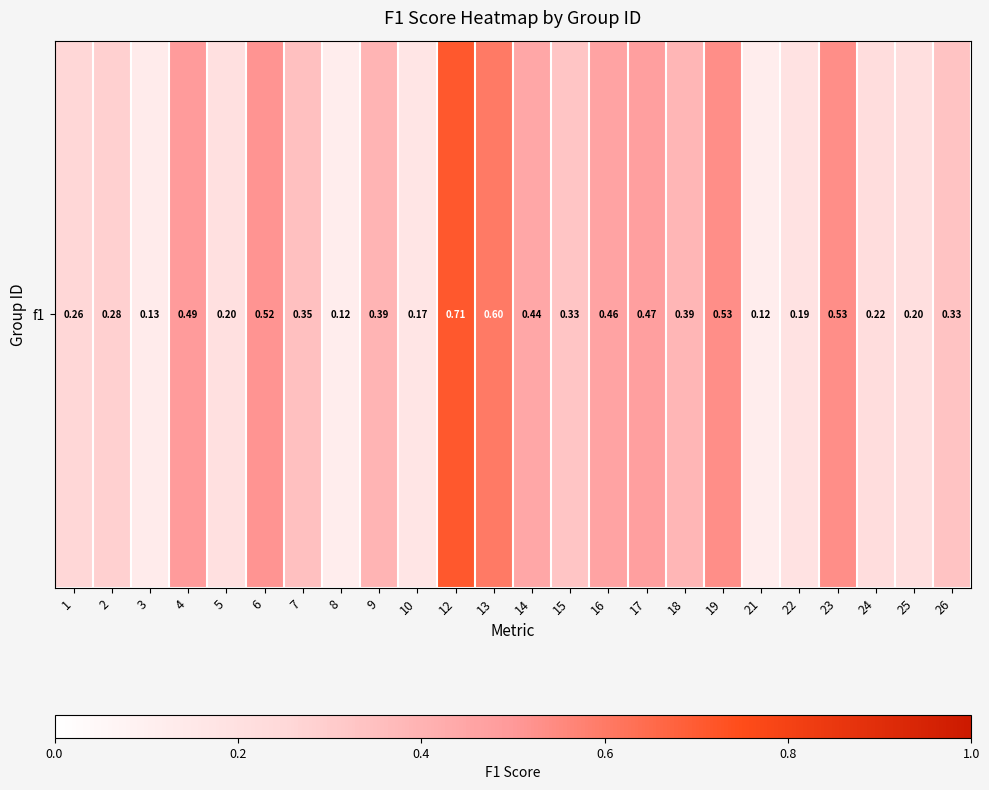

List the labels in order of value, largest first.

12, 13, 19, 23, 6, 4, 17, 16, 14, 9, 18, 7, 26, 15, 2, 1, 24, 25, 5, 22, 10, 3, 8, 21